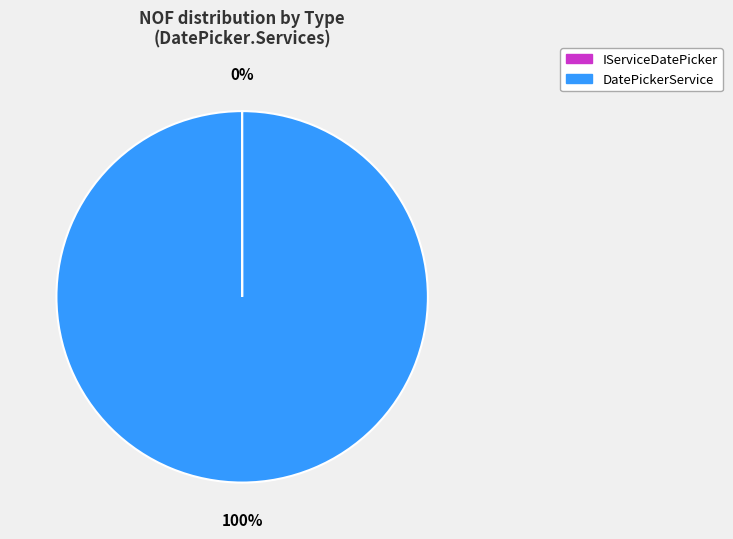

Is DatePickerService the majority of the pie?

Yes